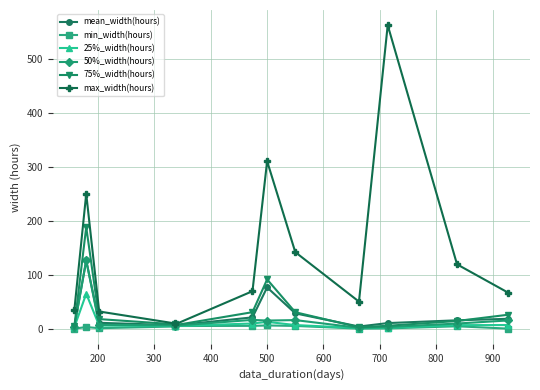

Does the chart display data point markers on the line(s)?

Yes